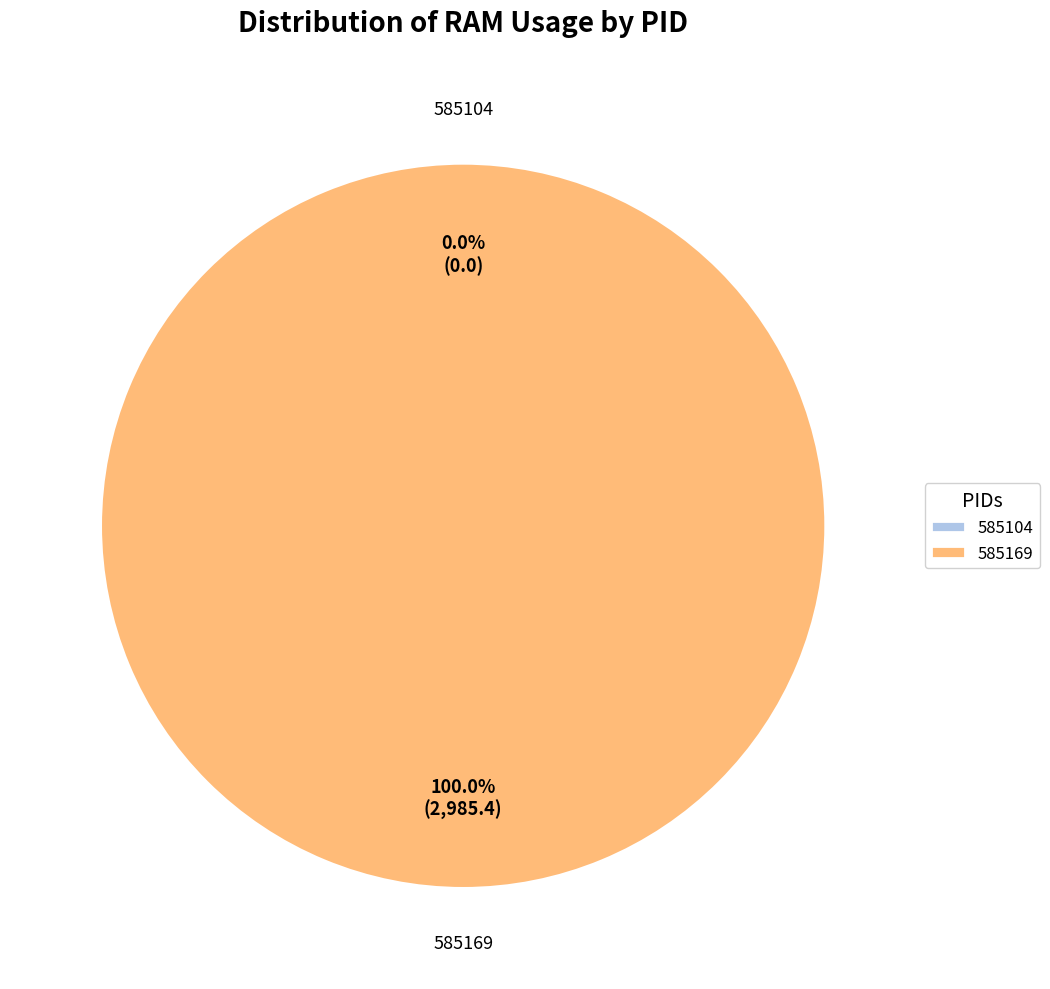

Count the number of slices in the pie.

2